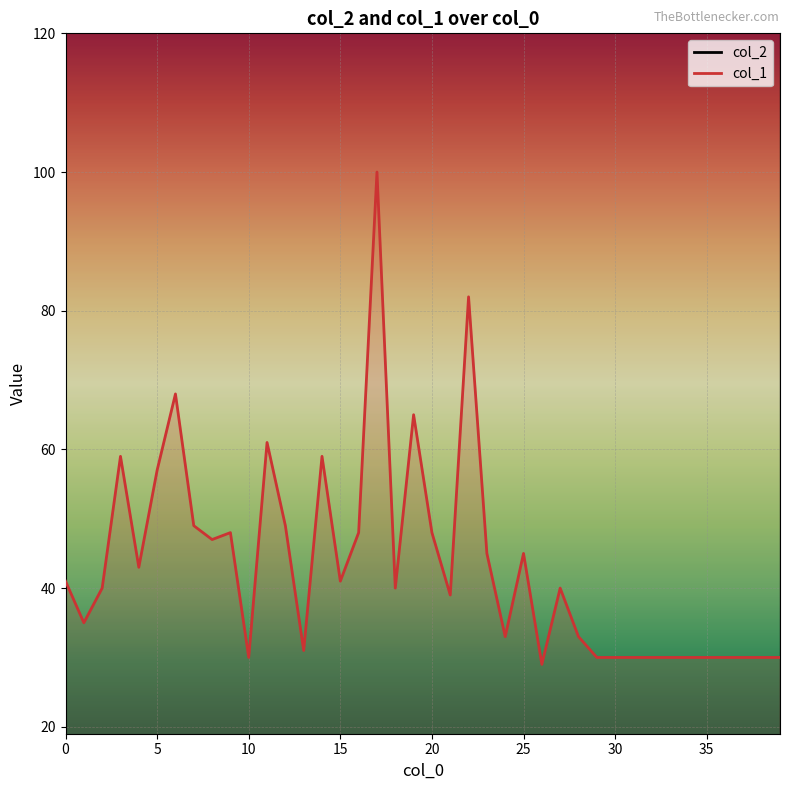

Rank the categories by col_2 value from highest to lowest.

17, 6, 9, 19, 23, 14, 22, 4, 3, 8, 20, 7, 25, 2, 18, 5, 11, 12, 1, 13, 21, 0, 16, 10, 15, 24, 27, 26, 28, 29, 30, 31, 32, 33, 34, 35, 36, 37, 38, 39